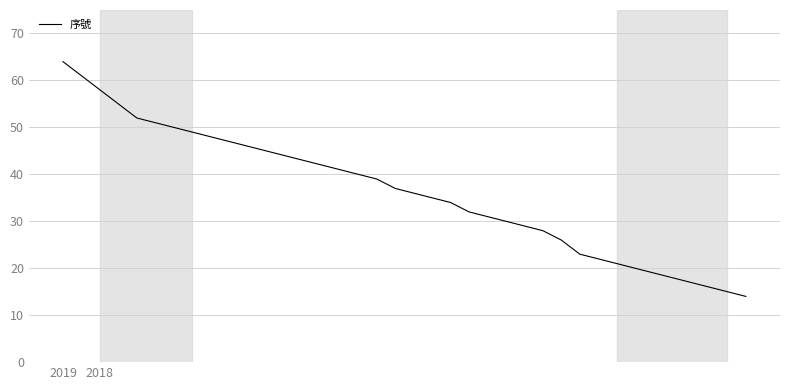

What is the maximum value shown in the chart?

64